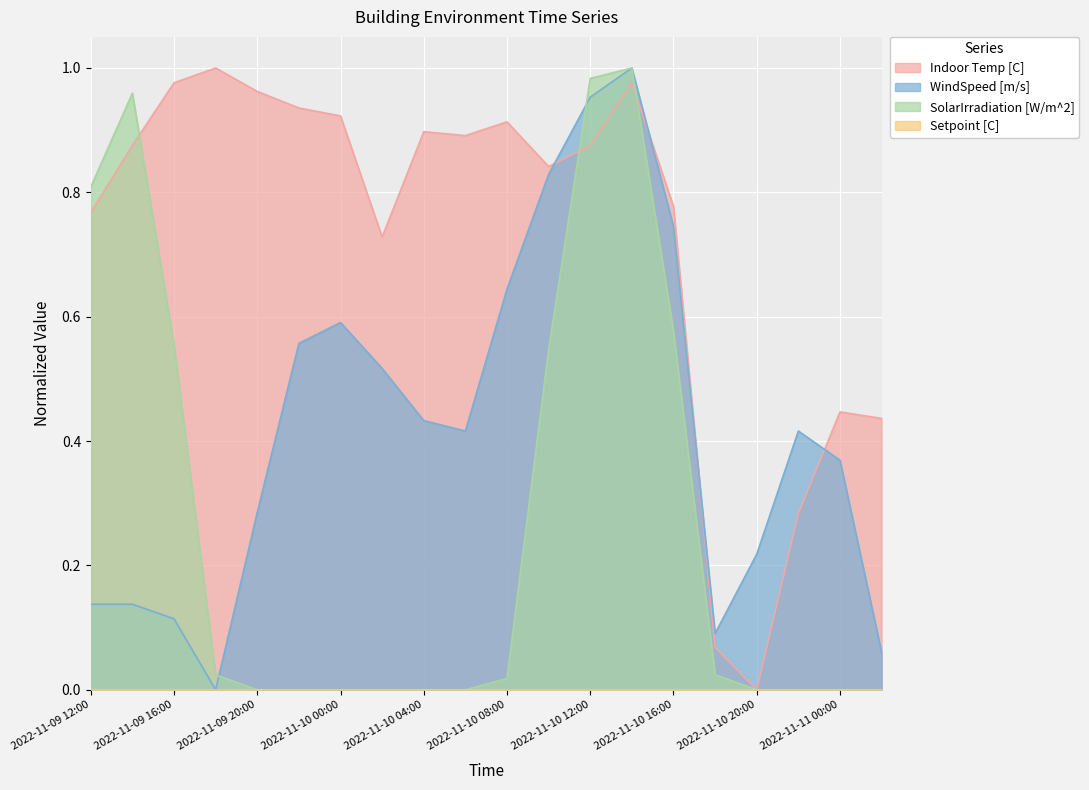

Which has a higher value, 2022-11-10 16:00 or 2022-11-10 14:00?

2022-11-10 14:00